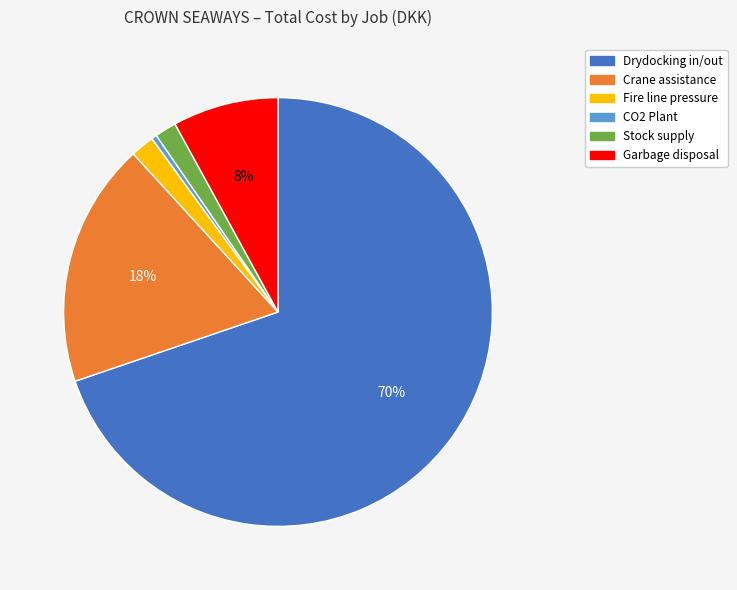

Combined, do Crane assistance and Fire line pressure account for over 50%?

No